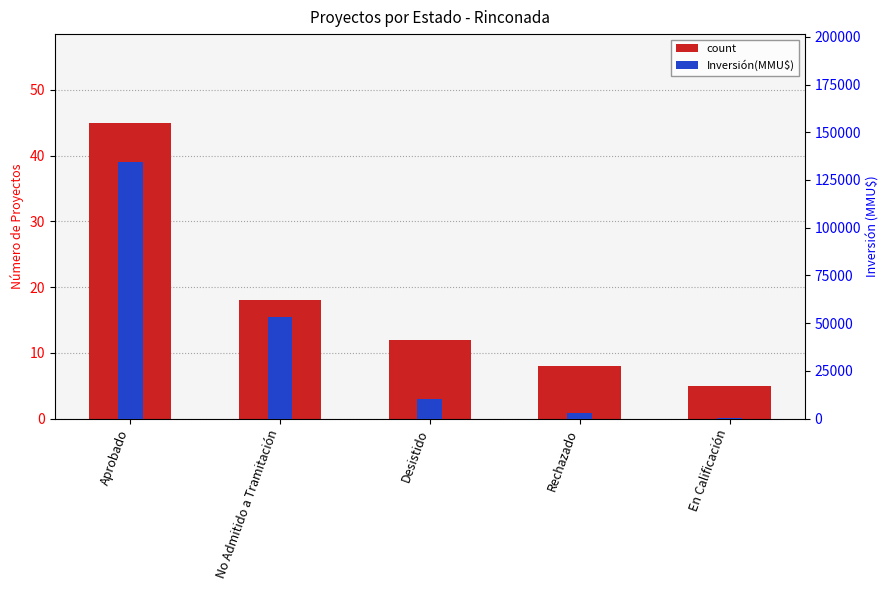

Reading left to right, list all the values displayed in this chart.

count: Aprobado=45	No Admitido a Tramitación=18	Desistido=12	Rechazado=8	En Calificación=5
Inversión(MMU$): Aprobado=134289	No Admitido a Tramitación=52942	Desistido=10000	Rechazado=2942	En Calificación=250